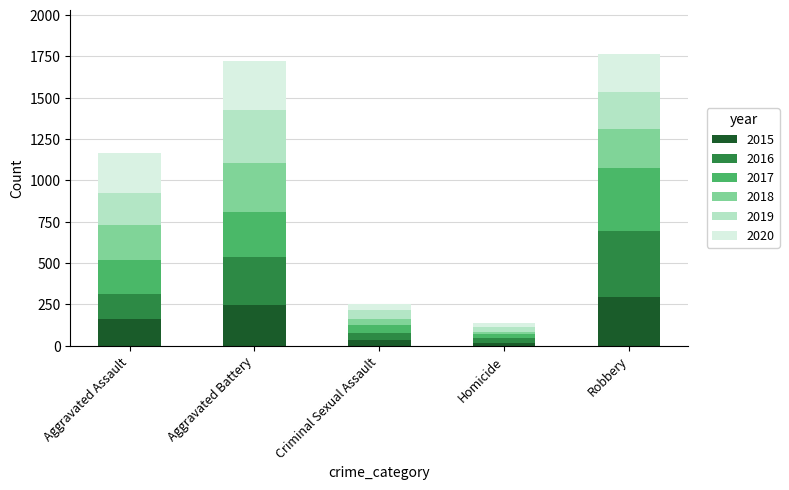

What is the difference between the maximum and minimum values in the 2015 series?

280